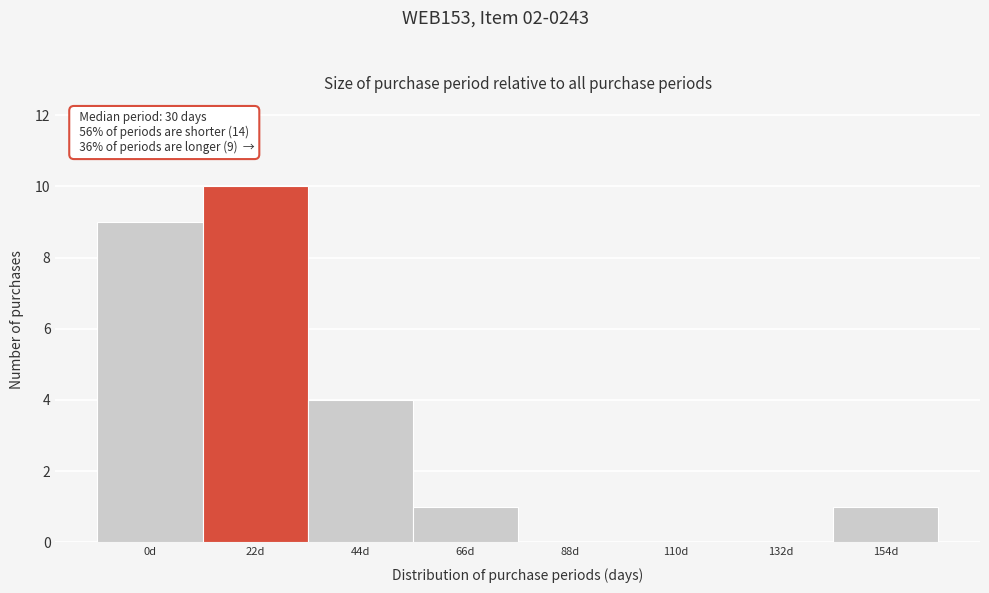

Reading left to right, transcribe all the data shown in this chart.

0d=9	22d=10	44d=4	66d=1	88d=0	110d=0	132d=0	154d=1